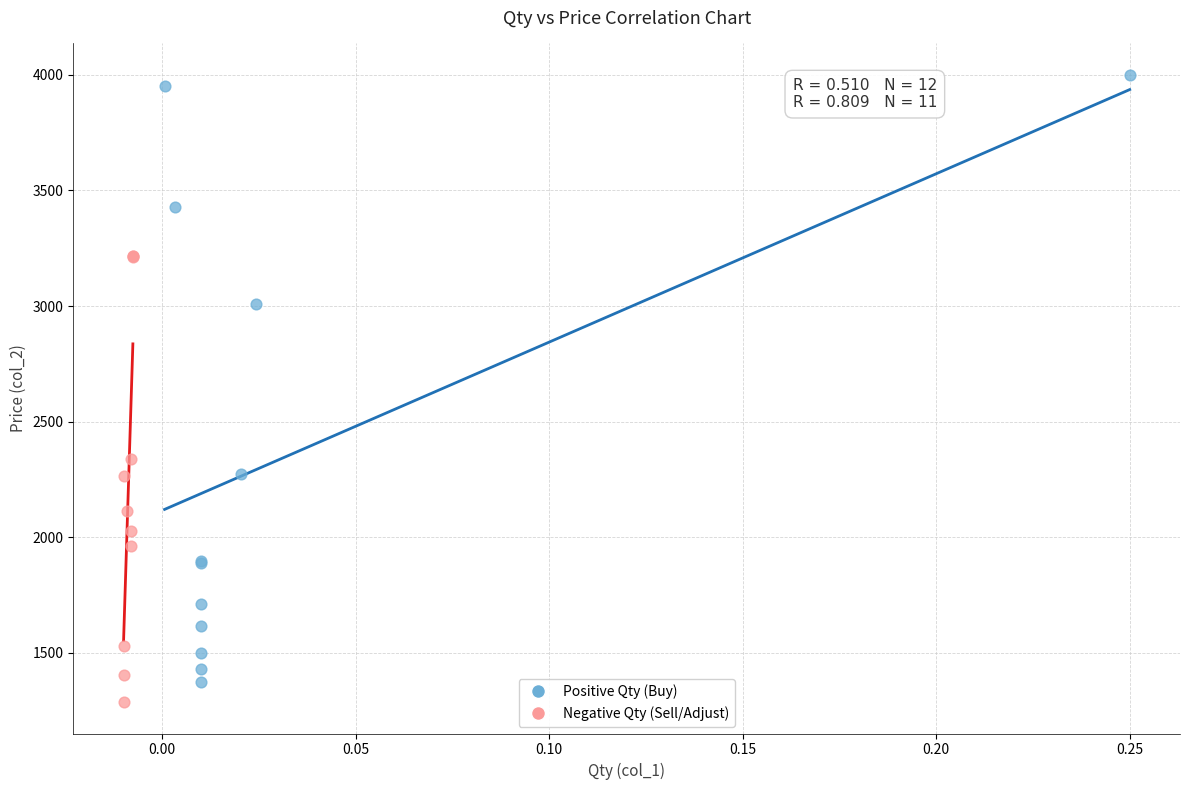

Which series has the widest spread of Y values?

Positive Qty (Buy)